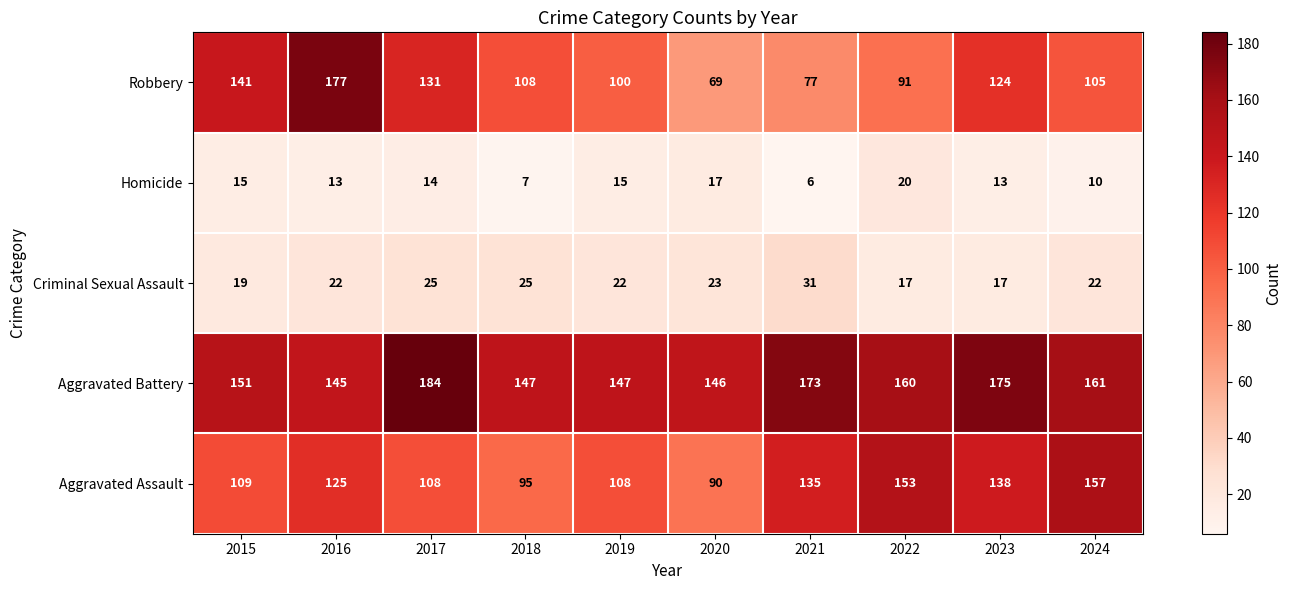

Read the Homicide value at 2017.

14